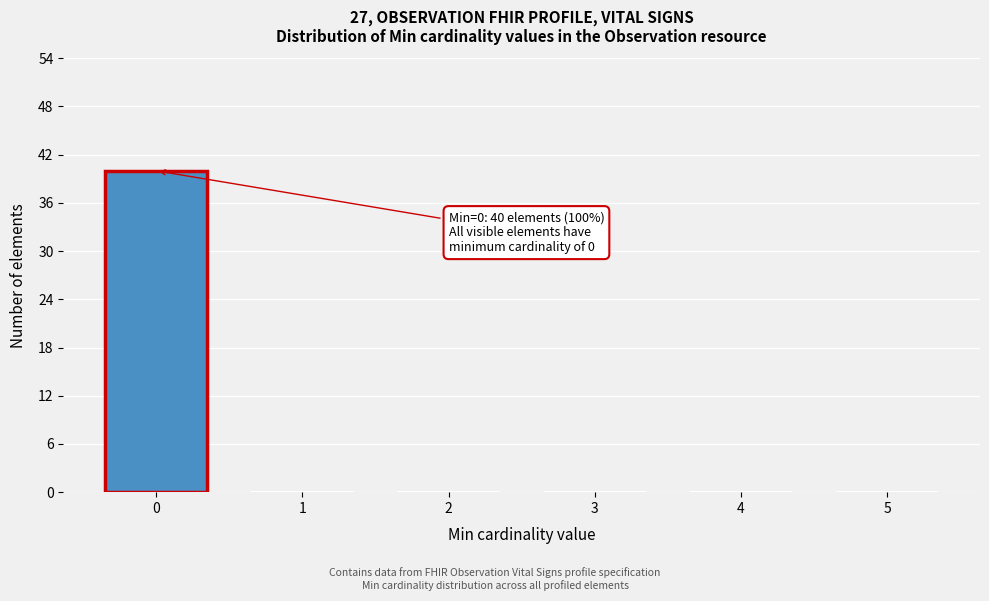

Over which range of the x-axis is the bar tallest?

-0.5 to 0.5